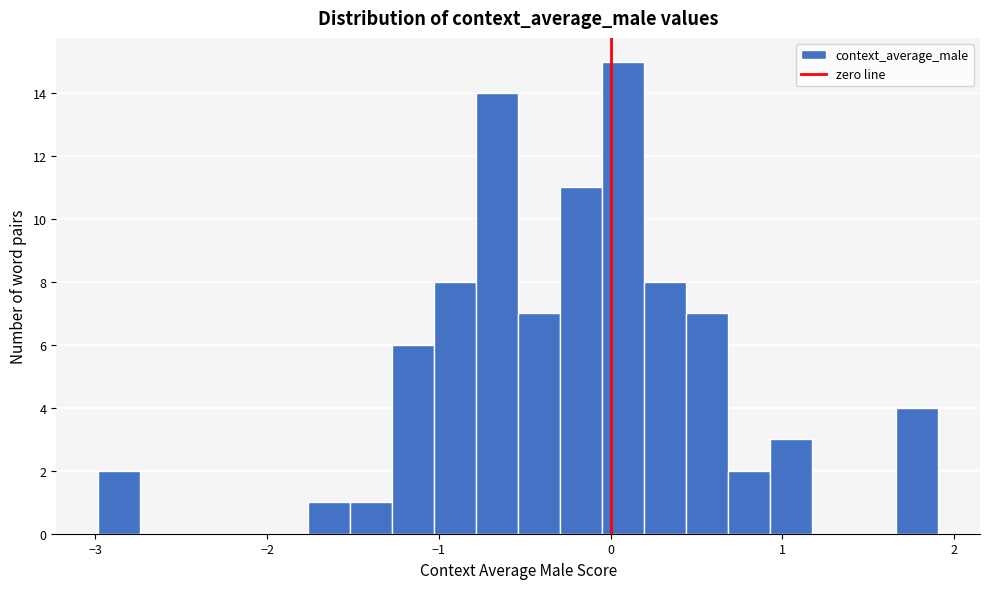

Around what value on the x-axis is the tallest bar? Give the approximate position of its centre, as read against the axis.

0.1